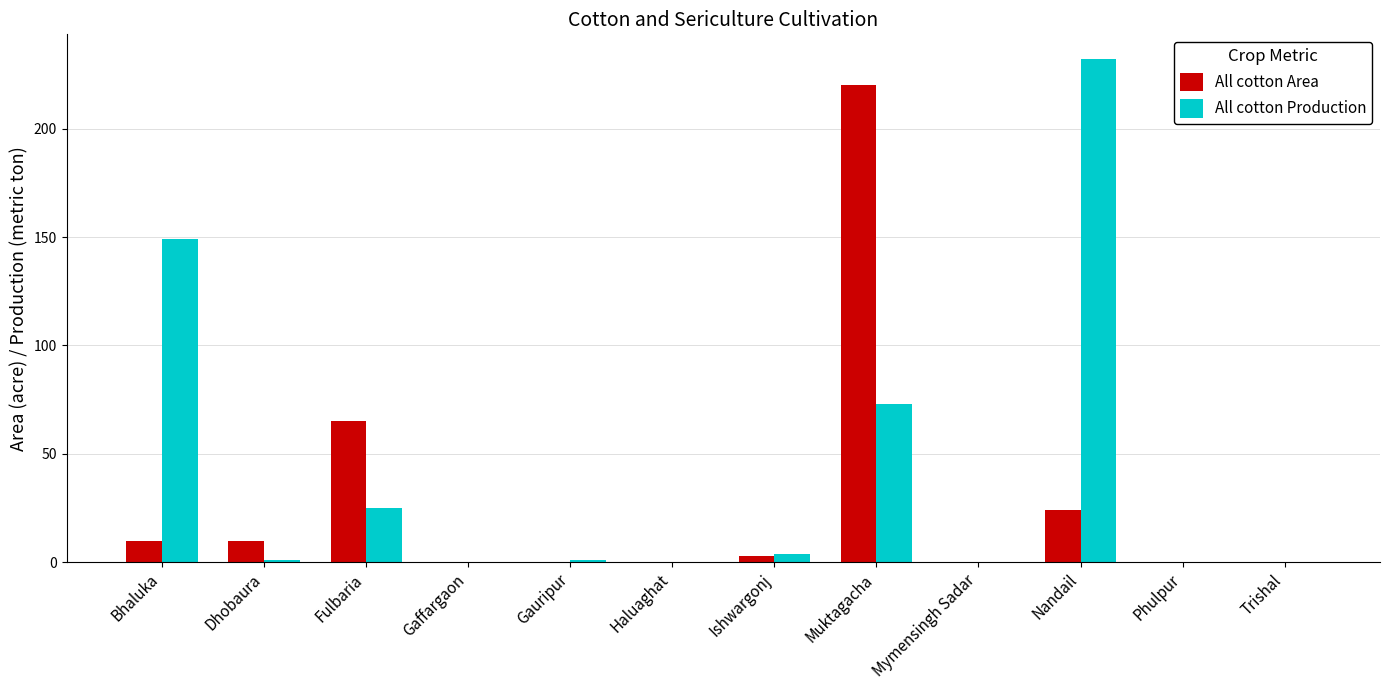

Reading left to right, what are all the values shown in this chart?

All cotton Area: 10	10	65	0	0	0	3	220	0	24	0	0
All cotton Production: 149	1	25	0	1	0	4	73	0	232	0	0